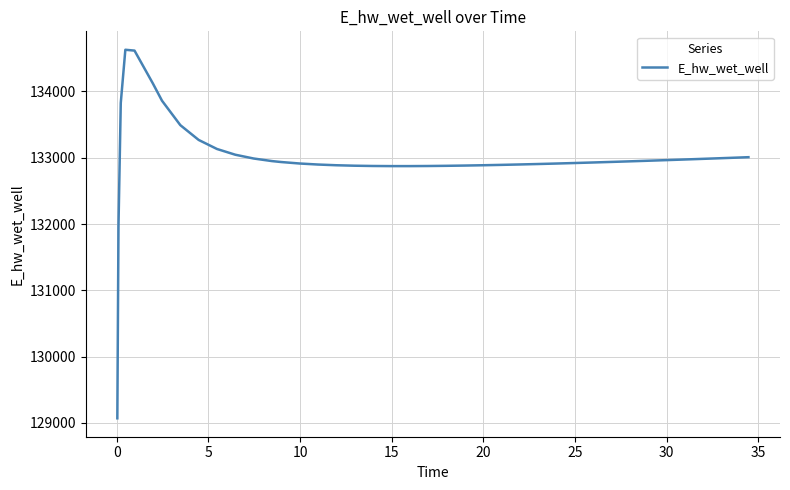

What is the maximum value shown in the chart?

134628.0